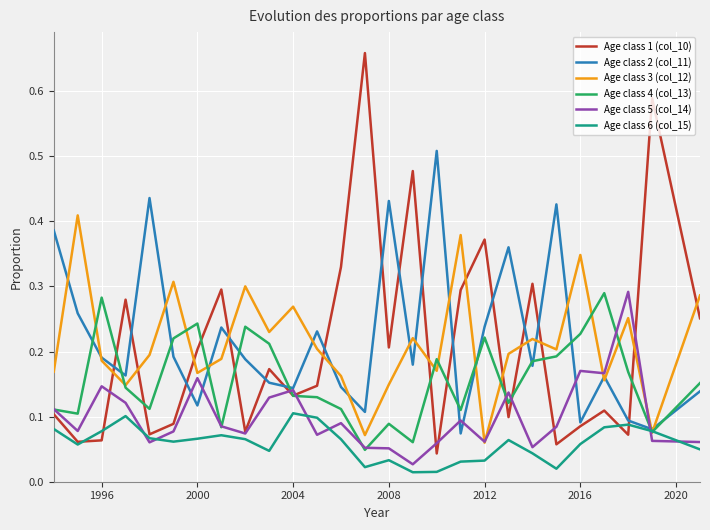

How many times do Age class 3 (col_12) and Age class 1 (col_10) cross each other?

12